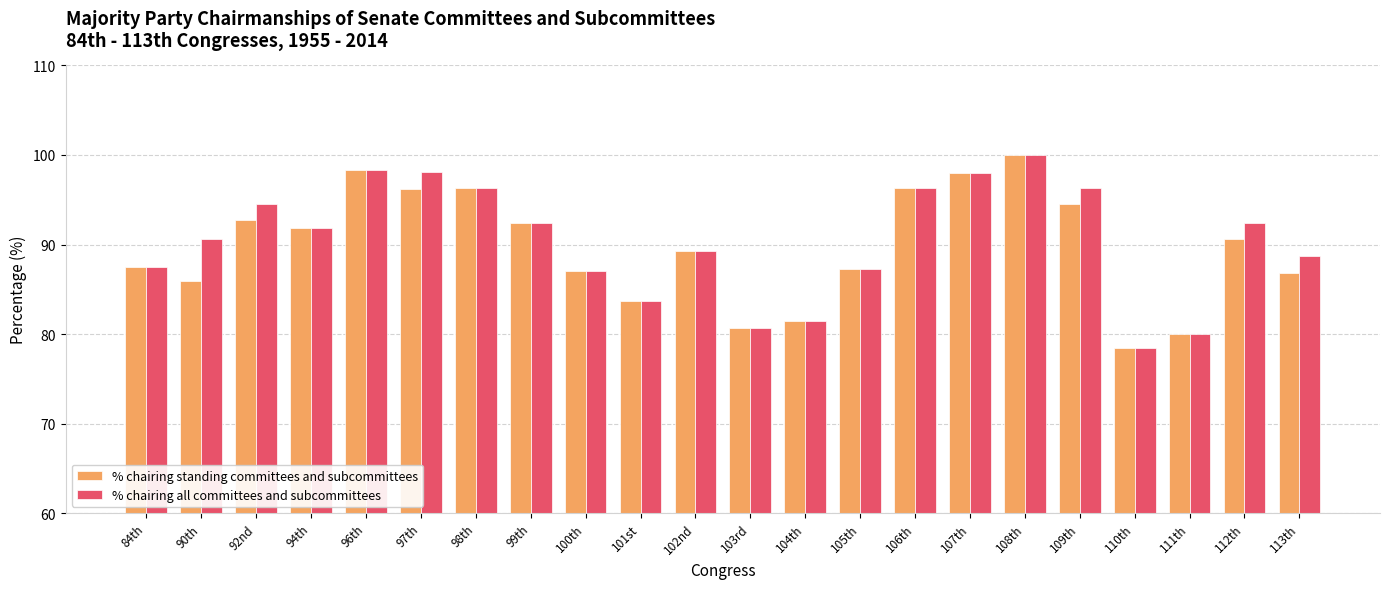

At which label does % chairing all committees and subcommittees reach its minimum?

110th